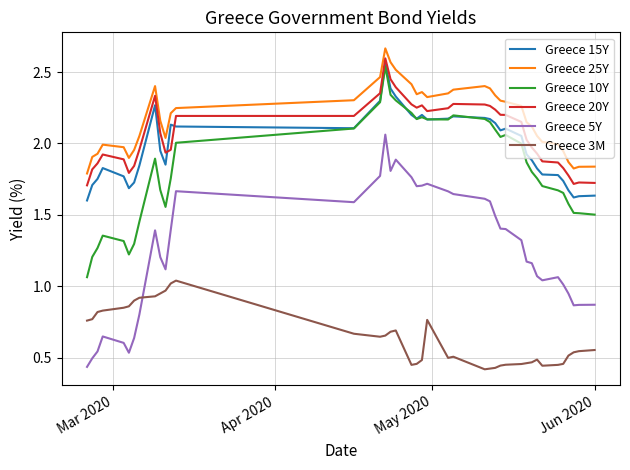

Which series has the largest total across all categories?

Greece 25Y